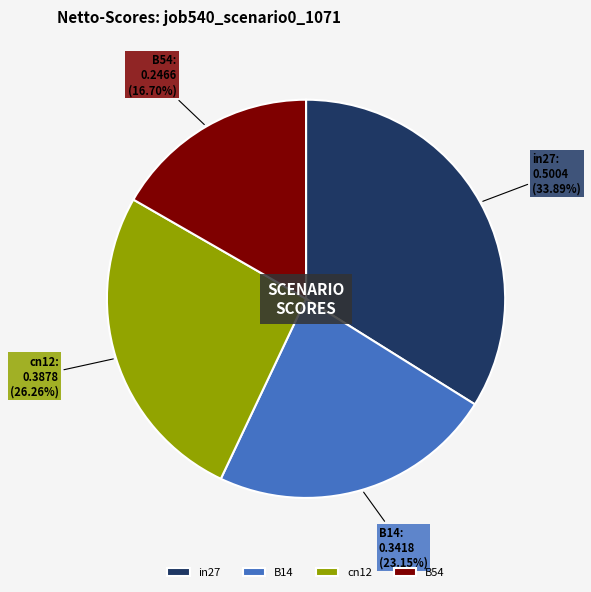

Is there a majority slice in this chart?

No